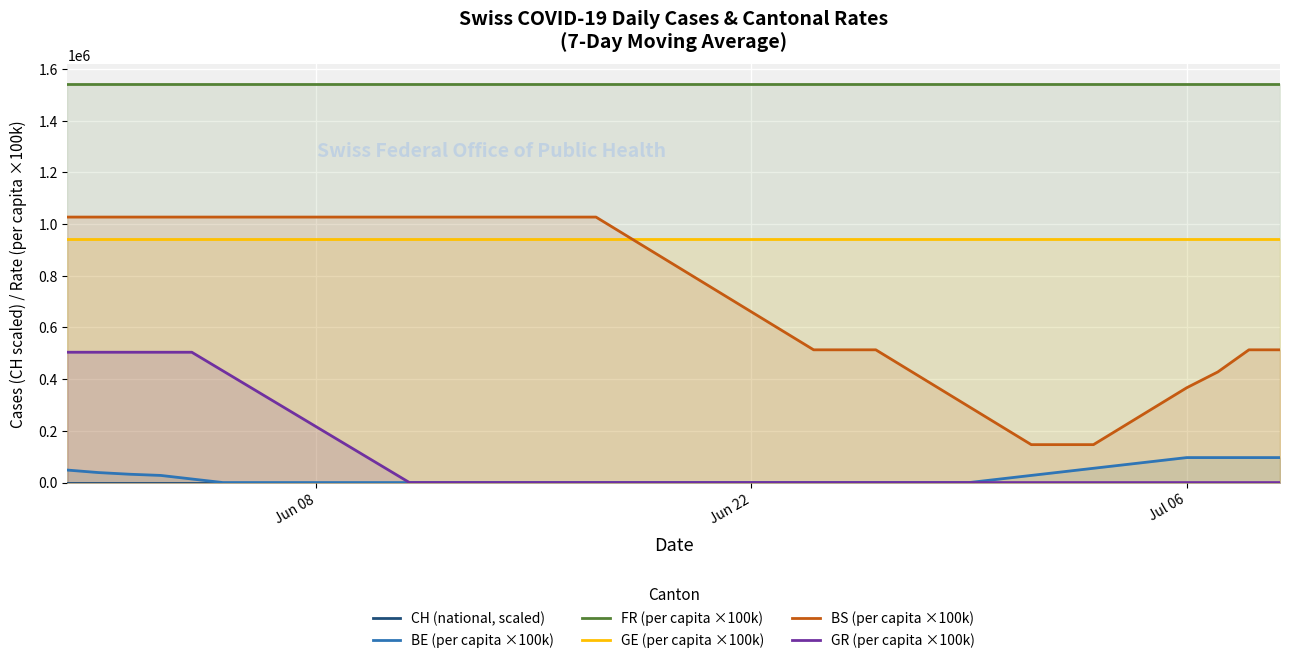

True or false: FR (per capita ×100k) and GE (per capita ×100k) cross at least once.

False